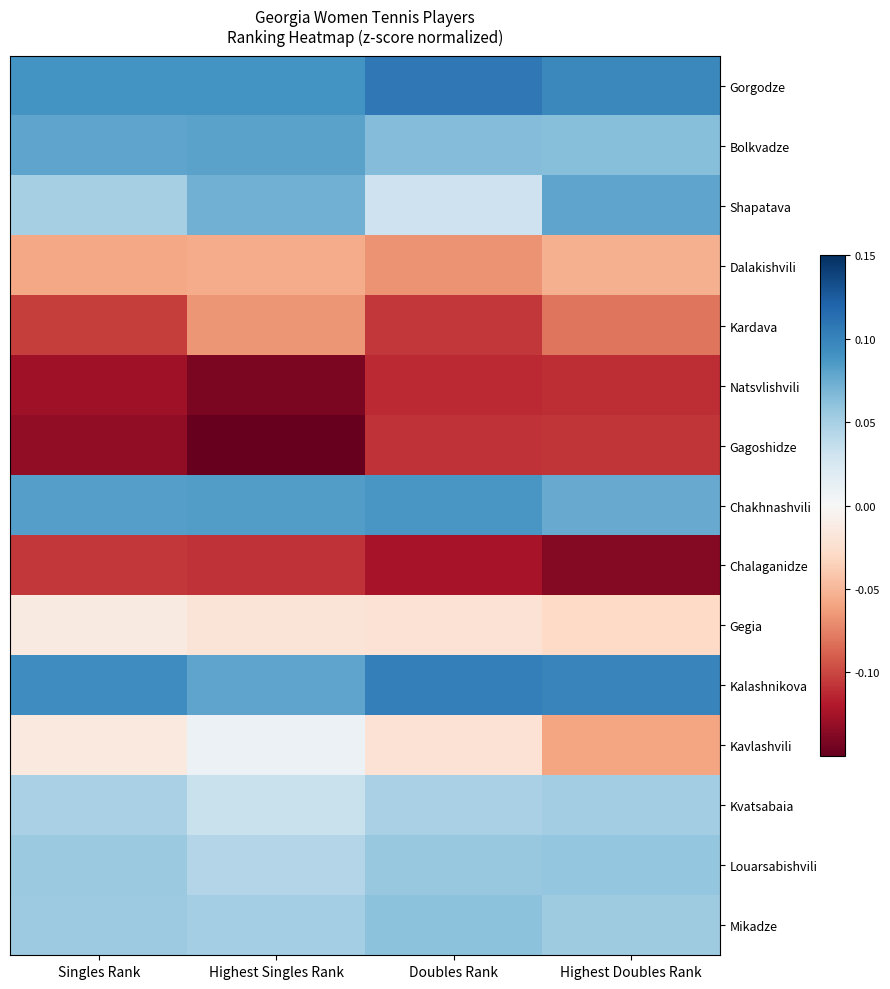

Reading left to right, extract all data points from this chart.

Gorgodze: Singles Rank=0.1	Highest Singles Rank=0.1	Doubles Rank=0.1	Highest Doubles Rank=0.1
Bolkvadze: Singles Rank=0.1	Highest Singles Rank=0.1	Doubles Rank=0.1	Highest Doubles Rank=0.1
Shapatava: Singles Rank=0.1	Highest Singles Rank=0.1	Doubles Rank=0.0	Highest Doubles Rank=0.1
Dalakishvili: Singles Rank=-0.1	Highest Singles Rank=-0.1	Doubles Rank=-0.1	Highest Doubles Rank=-0.1
Kardava: Singles Rank=-0.1	Highest Singles Rank=-0.1	Doubles Rank=-0.1	Highest Doubles Rank=-0.1
Natsvlishvili: Singles Rank=-0.1	Highest Singles Rank=-0.1	Doubles Rank=-0.1	Highest Doubles Rank=-0.1
Gagoshidze: Singles Rank=-0.1	Highest Singles Rank=-0.1	Doubles Rank=-0.1	Highest Doubles Rank=-0.1
Chakhnashvili: Singles Rank=0.1	Highest Singles Rank=0.1	Doubles Rank=0.1	Highest Doubles Rank=0.1
Chalaganidze: Singles Rank=-0.1	Highest Singles Rank=-0.1	Doubles Rank=-0.1	Highest Doubles Rank=-0.1
Gegia: Singles Rank=-0.0	Highest Singles Rank=-0.0	Doubles Rank=-0.0	Highest Doubles Rank=-0.0
Kalashnikova: Singles Rank=0.1	Highest Singles Rank=0.1	Doubles Rank=0.1	Highest Doubles Rank=0.1
Kavlashvili: Singles Rank=-0.0	Highest Singles Rank=0.0	Doubles Rank=-0.0	Highest Doubles Rank=-0.1
Kvatsabaia: Singles Rank=0.0	Highest Singles Rank=0.0	Doubles Rank=0.0	Highest Doubles Rank=0.1
Louarsabishvili: Singles Rank=0.1	Highest Singles Rank=0.0	Doubles Rank=0.1	Highest Doubles Rank=0.1
Mikadze: Singles Rank=0.1	Highest Singles Rank=0.1	Doubles Rank=0.1	Highest Doubles Rank=0.1